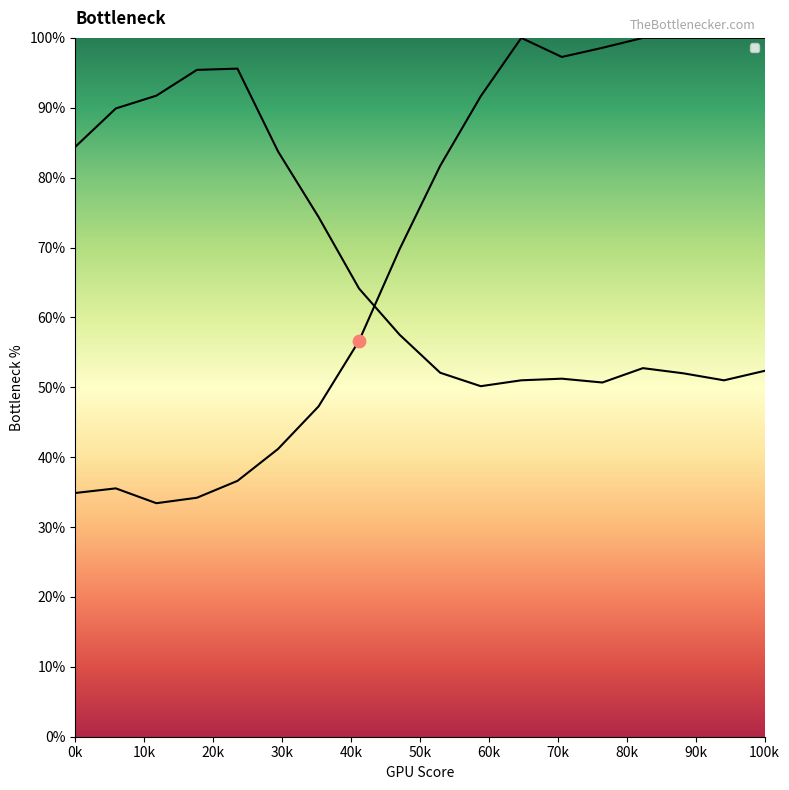

Which series has the largest total across all categories?

Y0